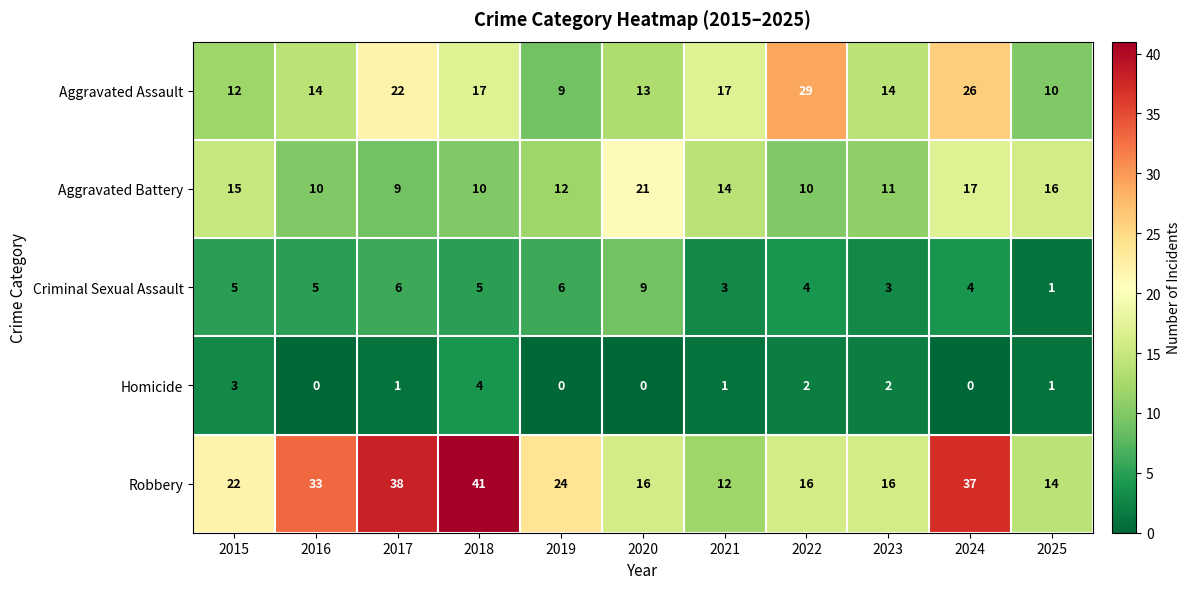

Between 2019 and 2025, which series saw the biggest shift?

Robbery